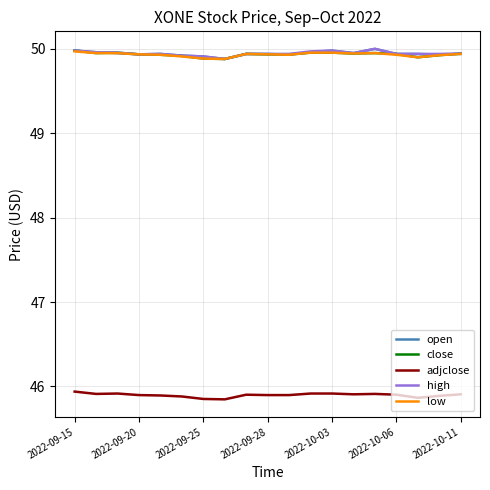

True or false: adjclose and close cross at least once.

False